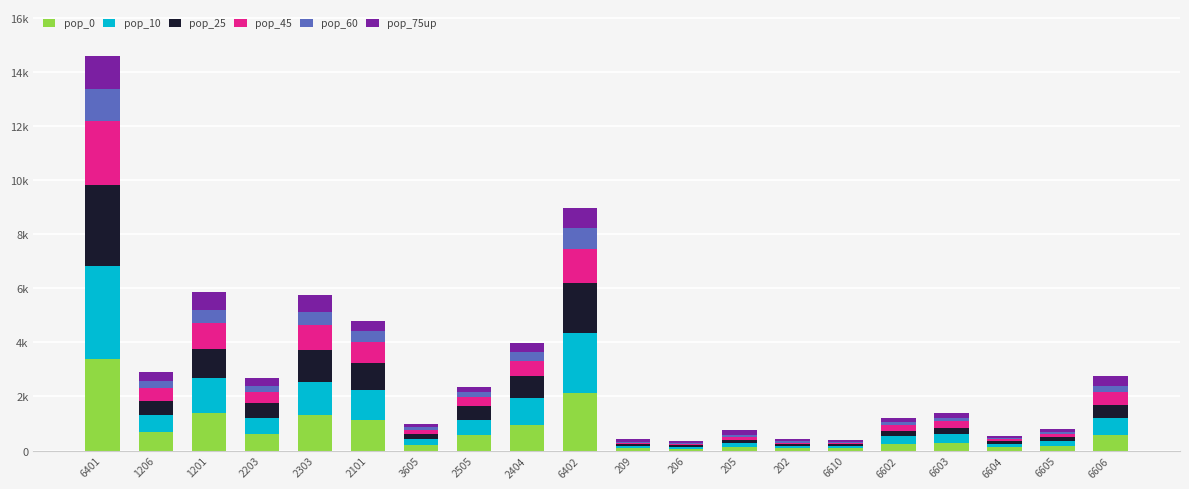

What are all the series names shown in the legend?

pop_0, pop_10, pop_25, pop_45, pop_60, pop_75up